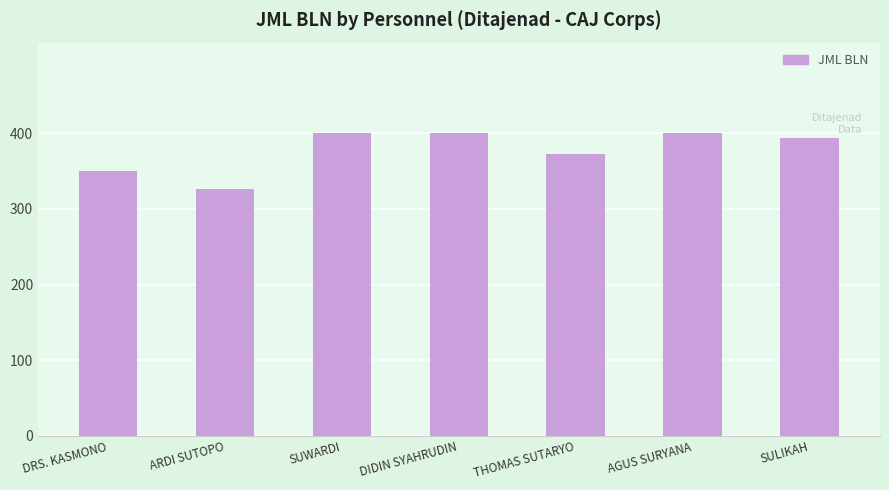

What is the label of the 5th bar from the right?

SUWARDI